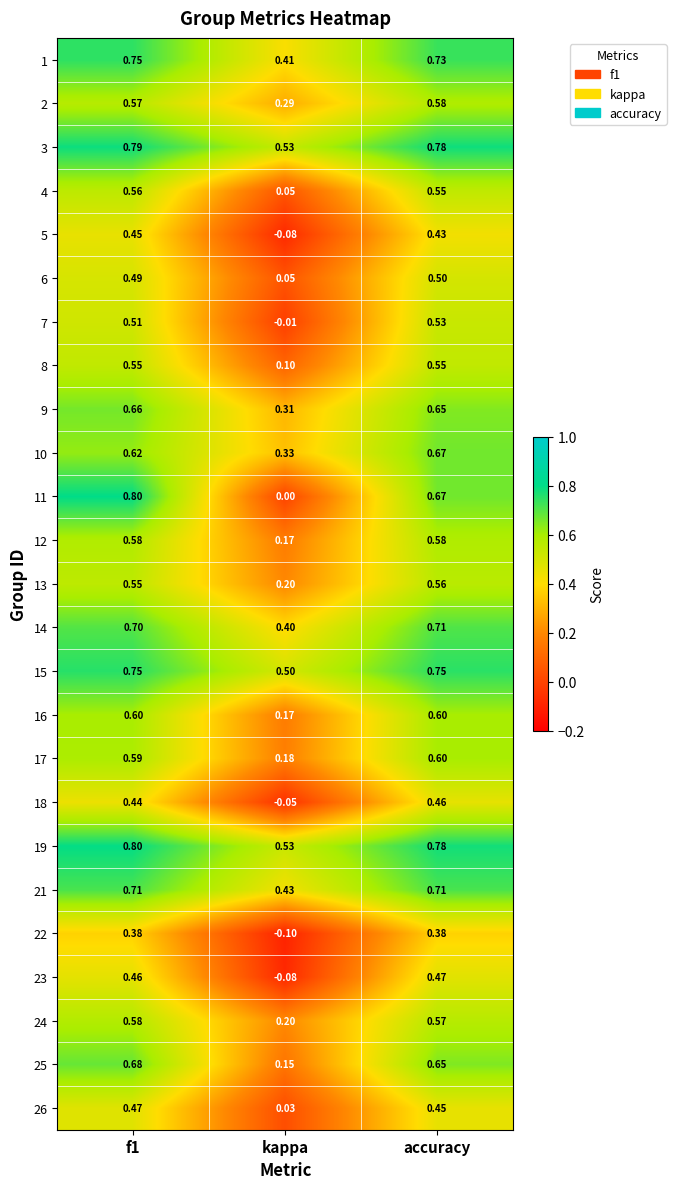

At which label is 19 closest to 0?

kappa